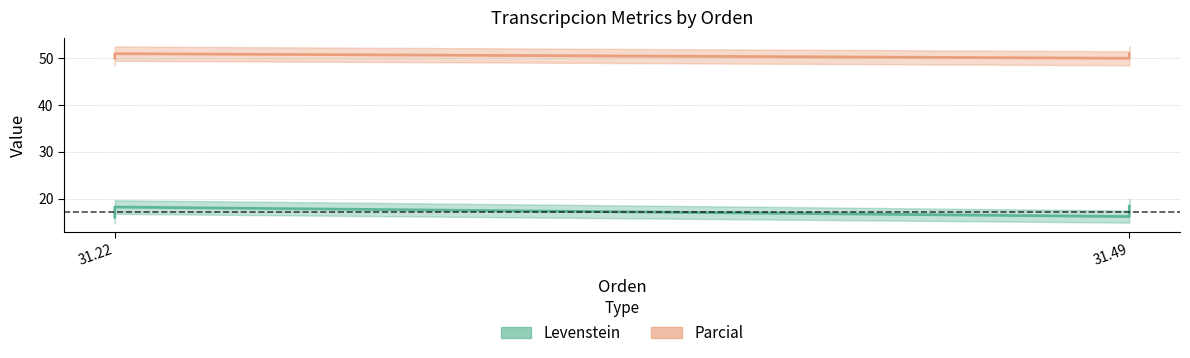

True or false: Parcial and Levenstein intersect in this chart.

False